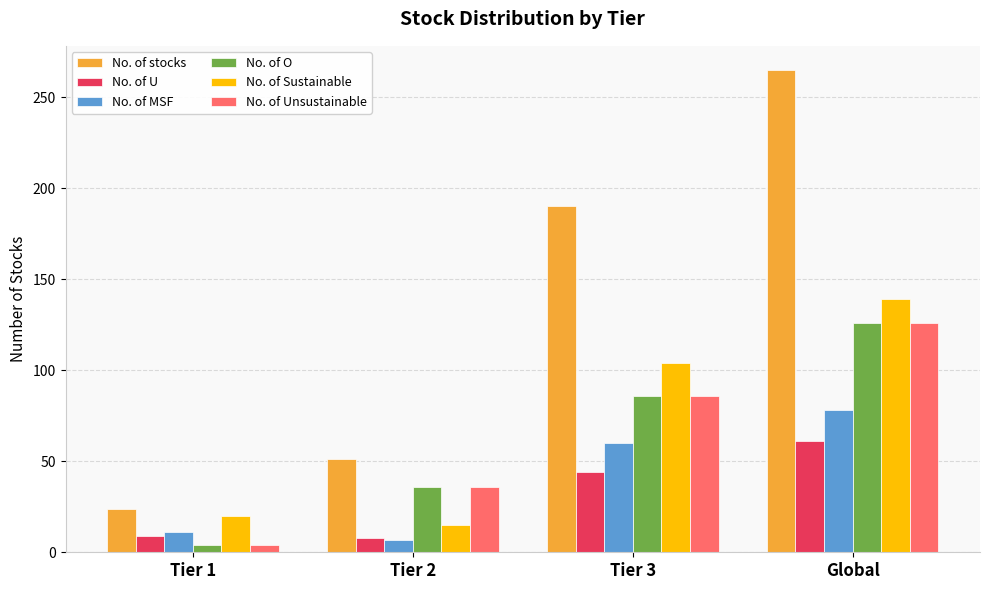

List the labels in order of No. of stocks value, largest first.

Global, Tier 3, Tier 2, Tier 1